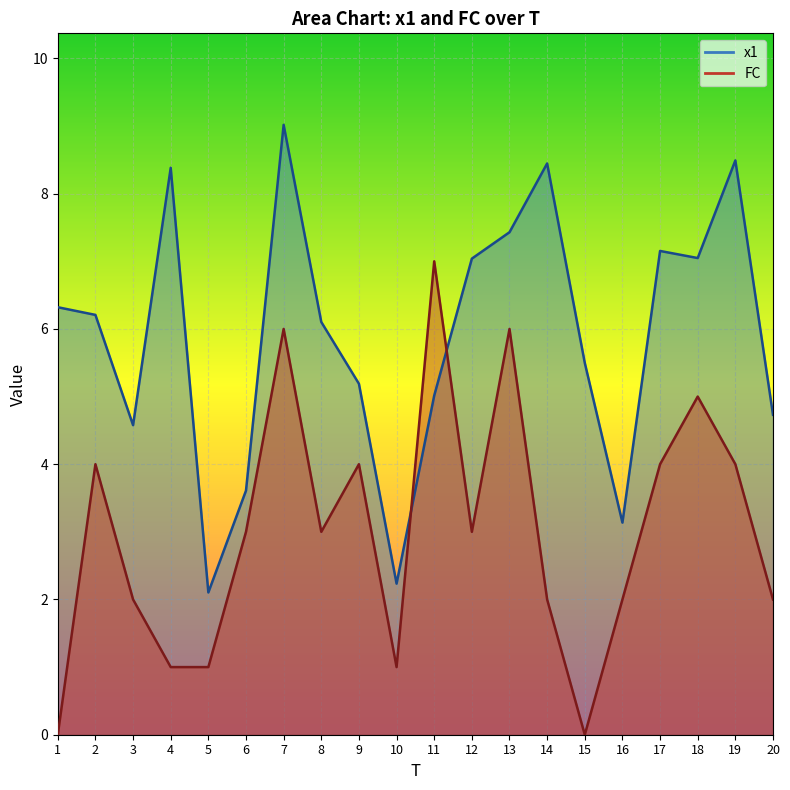

True or false: x1 has a value of 4.6 at 3.

True